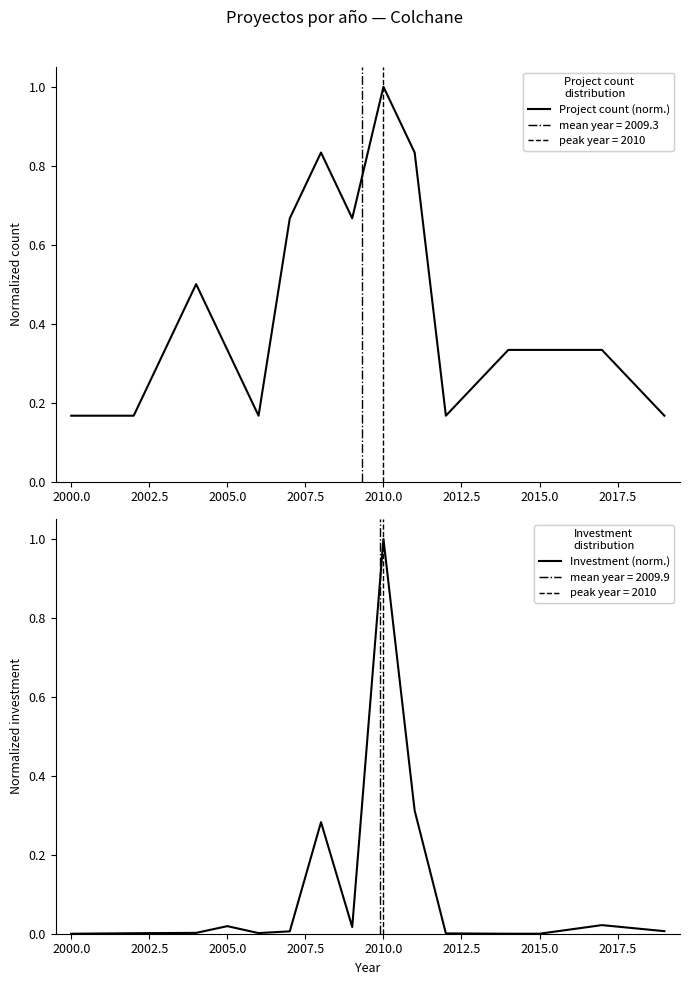

Is it true that Investment (norm.) equals 0.0 at 2000.0?

True